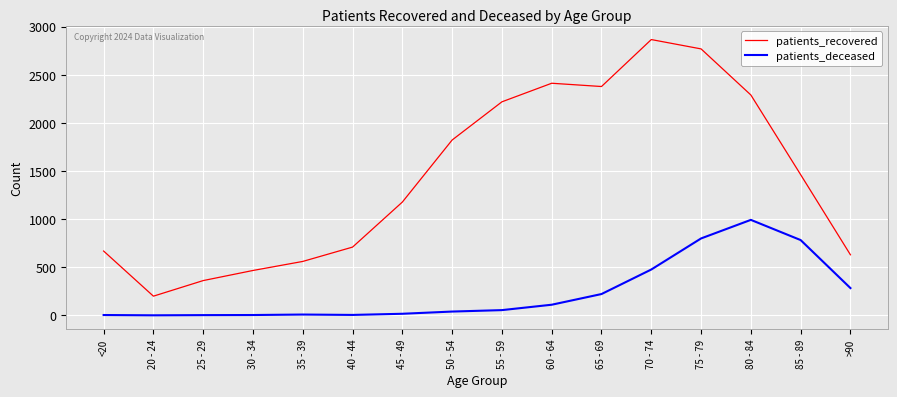

True or false: patients_deceased and patients_recovered intersect in this chart.

False